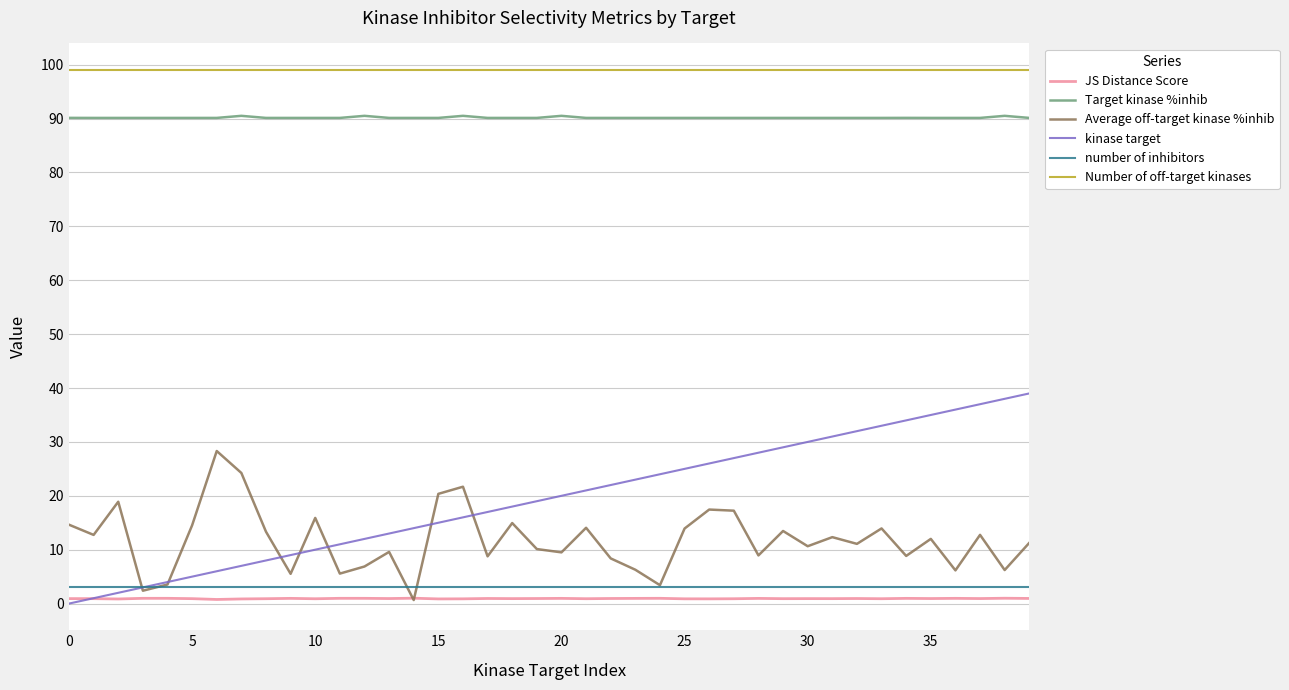

What is the highest value of the Average off-target kinase %inhib series?

28.3